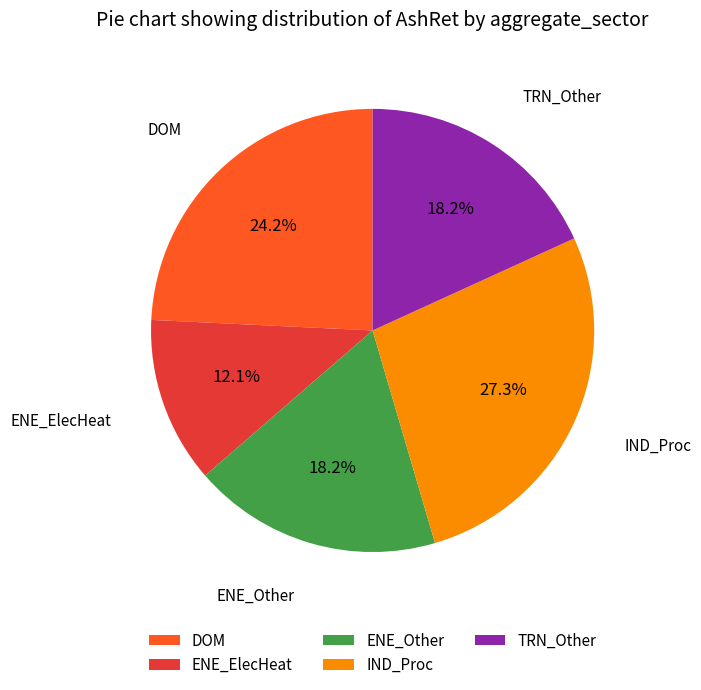

Which has a higher value, DOM or ENE_Other?

DOM